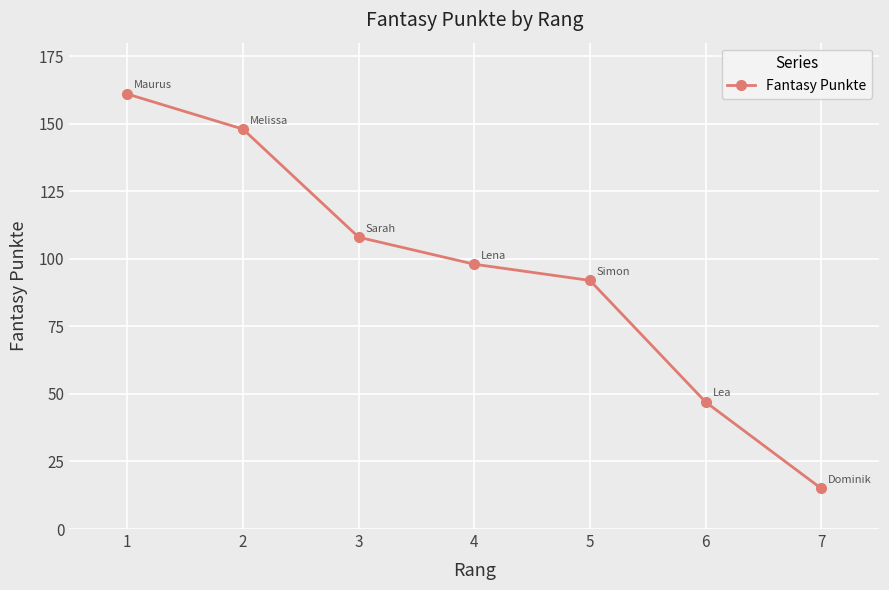

Reading left to right, transcribe all the data shown in this chart.

161	148	108	98	92	47	15